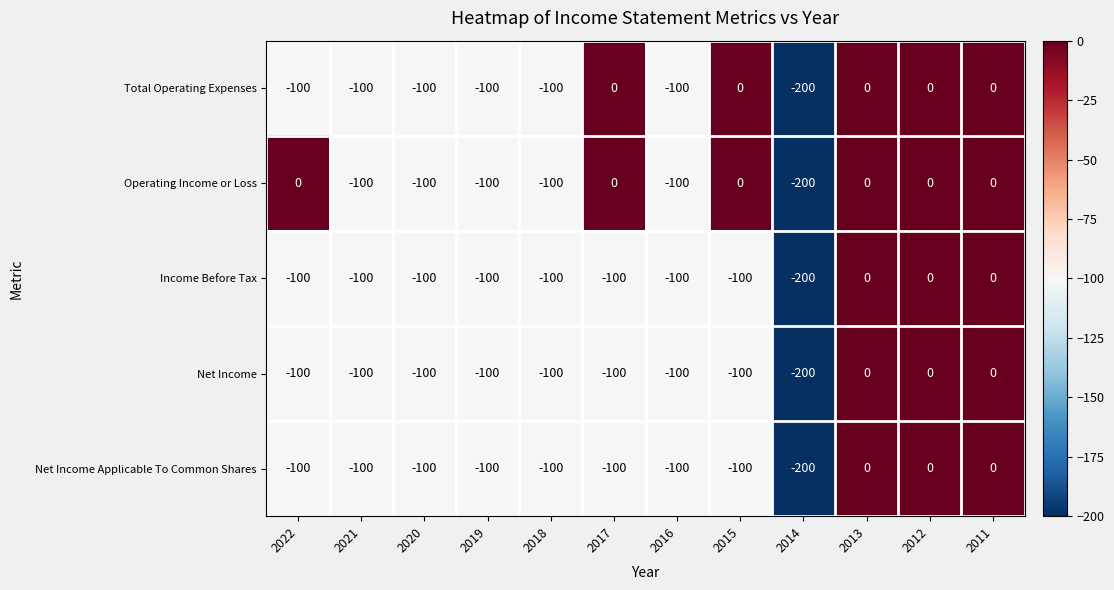

How many Net Income values are between -100 and 0?

11